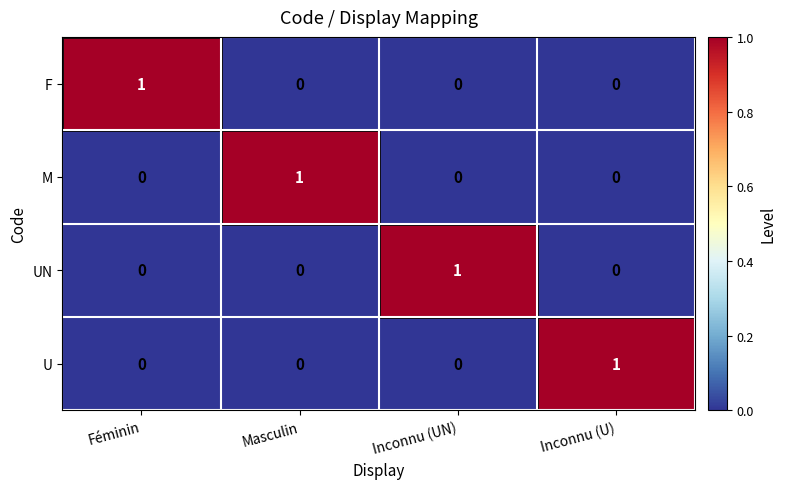

How many series are shown in this chart?

4